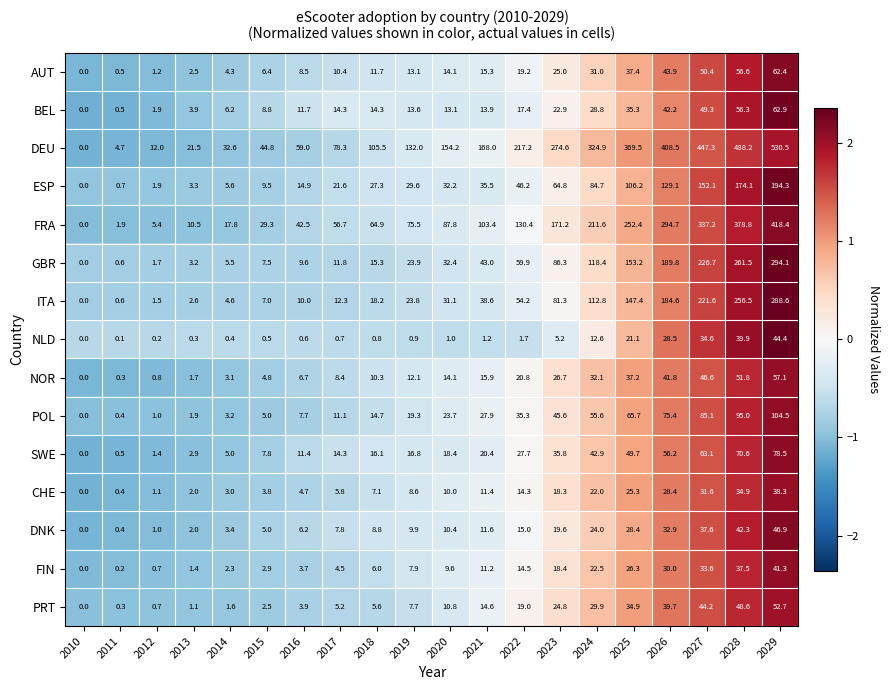

Which series has the largest range (max minus min)?

DEU